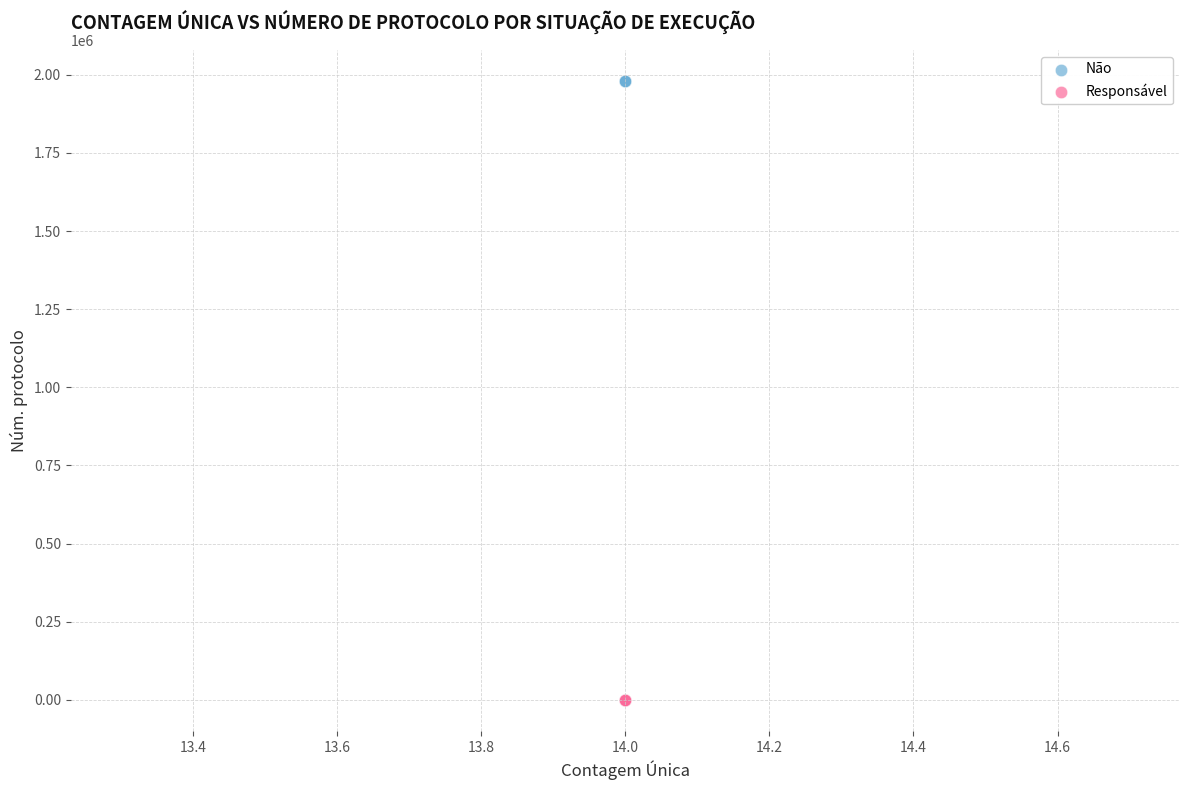

Which series reaches the maximum Y coordinate?

Não